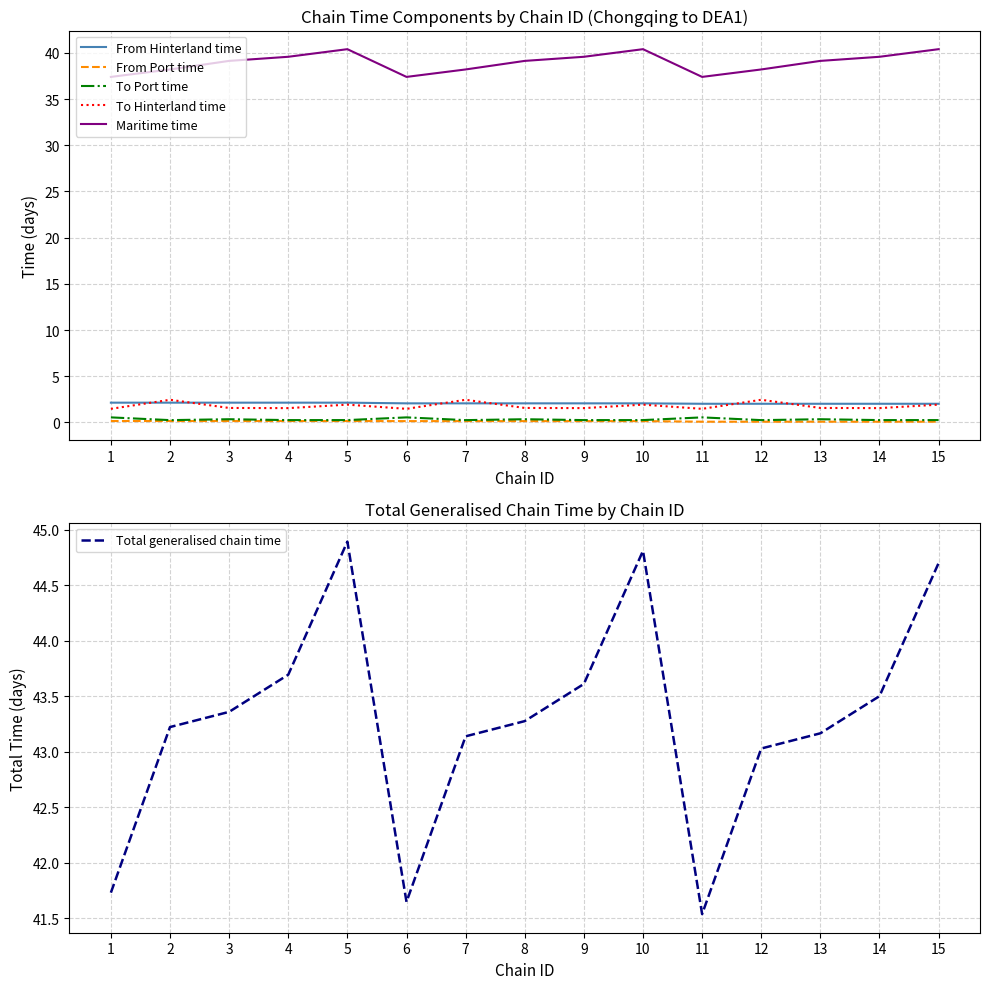

Reading left to right, extract all data points from this chart.

From Hinterland time: 1=2.1	2=2.1	3=2.1	4=2.1	5=2.1	6=2.1	7=2.1	8=2.1	9=2.1	10=2.1	11=2.0	12=2.0	13=2.0	14=2.0	15=2.0
From Port time: 1=0.2	2=0.2	3=0.2	4=0.2	5=0.2	6=0.1	7=0.1	8=0.1	9=0.1	10=0.1	11=0.1	12=0.1	13=0.1	14=0.1	15=0.1
To Port time: 1=0.6	2=0.3	3=0.4	4=0.3	5=0.3	6=0.6	7=0.3	8=0.4	9=0.3	10=0.3	11=0.6	12=0.3	13=0.4	14=0.3	15=0.3
To Hinterland time: 1=1.5	2=2.5	3=1.6	4=1.6	5=1.9	6=1.5	7=2.5	8=1.6	9=1.6	10=1.9	11=1.5	12=2.5	13=1.6	14=1.6	15=1.9
Maritime time: 1=37.4	2=38.2	3=39.1	4=39.6	5=40.4	6=37.4	7=38.2	8=39.1	9=39.6	10=40.4	11=37.4	12=38.2	13=39.1	14=39.6	15=40.4
Total generalised chain time: 1=41.7	2=43.2	3=43.4	4=43.7	5=44.9	6=41.6	7=43.1	8=43.3	9=43.6	10=44.8	11=41.5	12=43.0	13=43.2	14=43.5	15=44.7